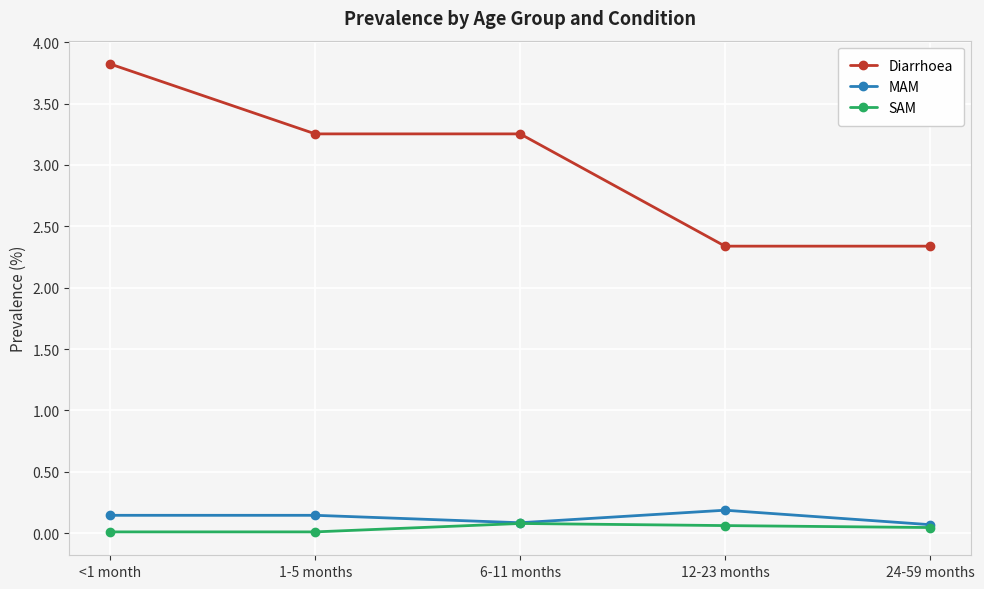

True or false: MAM and Diarrhoea cross at least once.

False